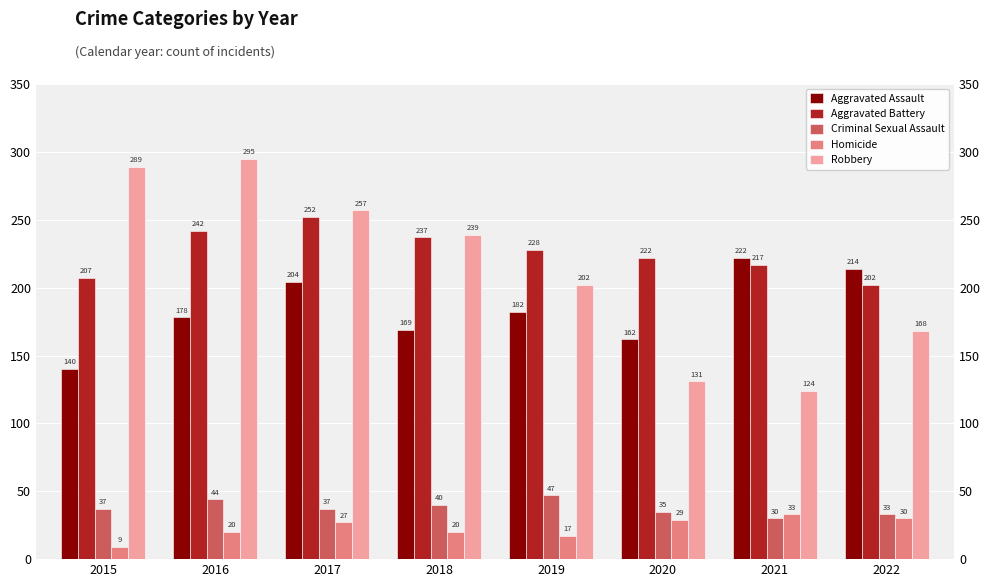

Is the value of Aggravated Assault at 2017 greater than the value of Robbery at 2022?

Yes